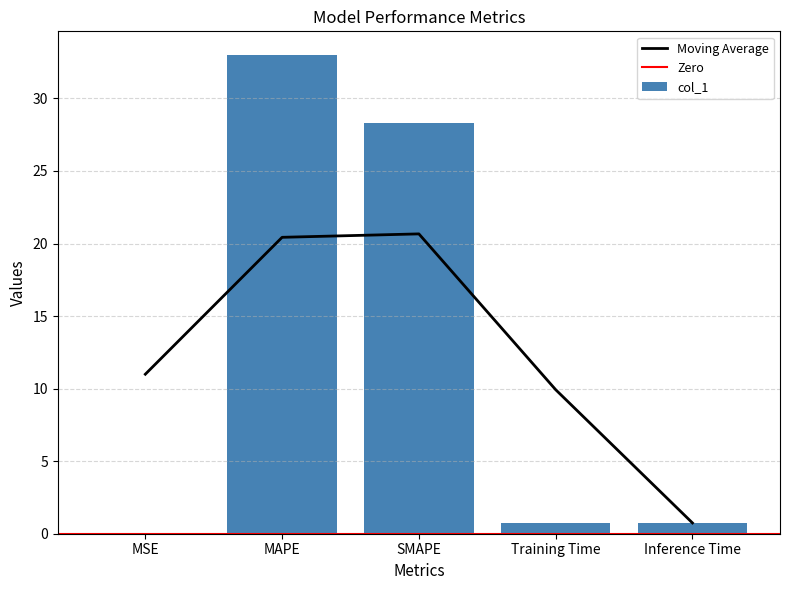

Reading left to right, what are all the values shown in this chart?

0.0	33.0	28.3	0.7	0.8